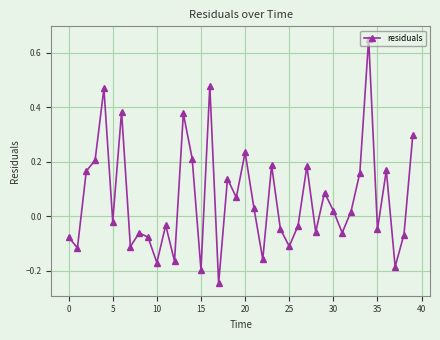

How many lines are shown in the chart?

1